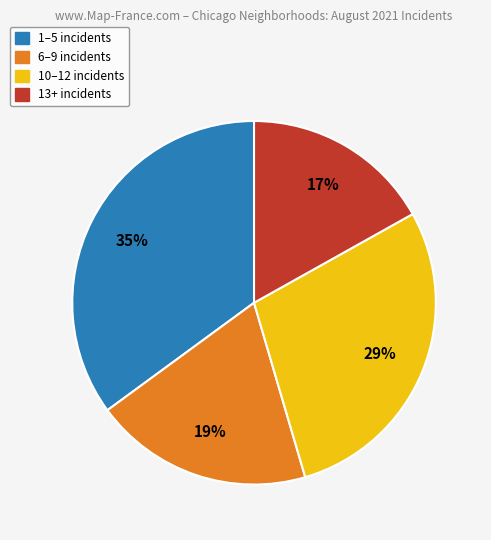

To the nearest percent, what is the average slice percentage?

25%